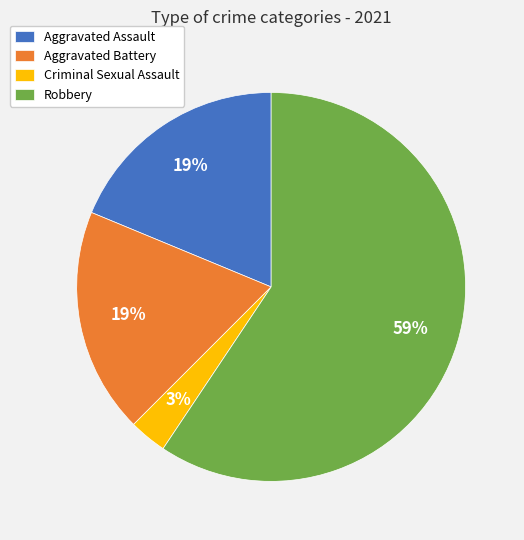

Which category has the biggest portion of the pie?

Robbery